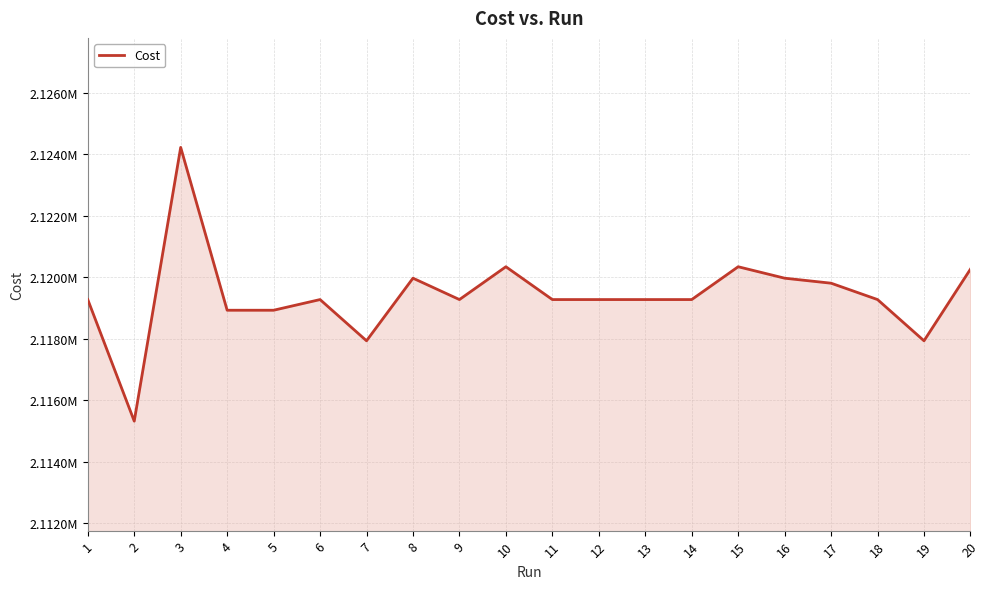

Rank the categories by value from lowest to highest.

2, 19, 7, 5, 4, 18, 9, 14, 11, 12, 13, 6, 1, 17, 16, 8, 20, 15, 10, 3